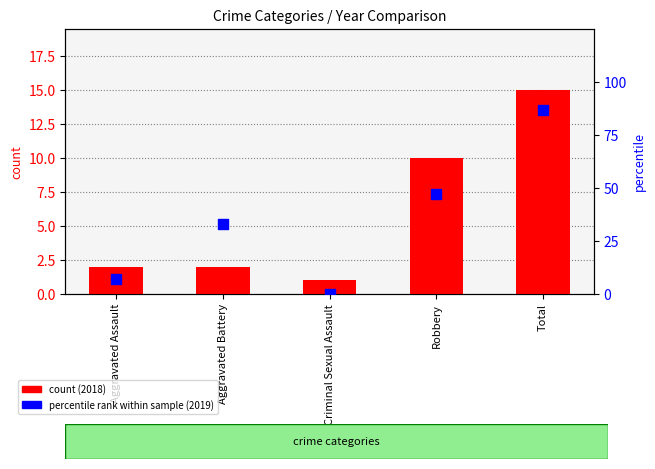

What is the total value across all series at Criminal Sexual Assault?

1